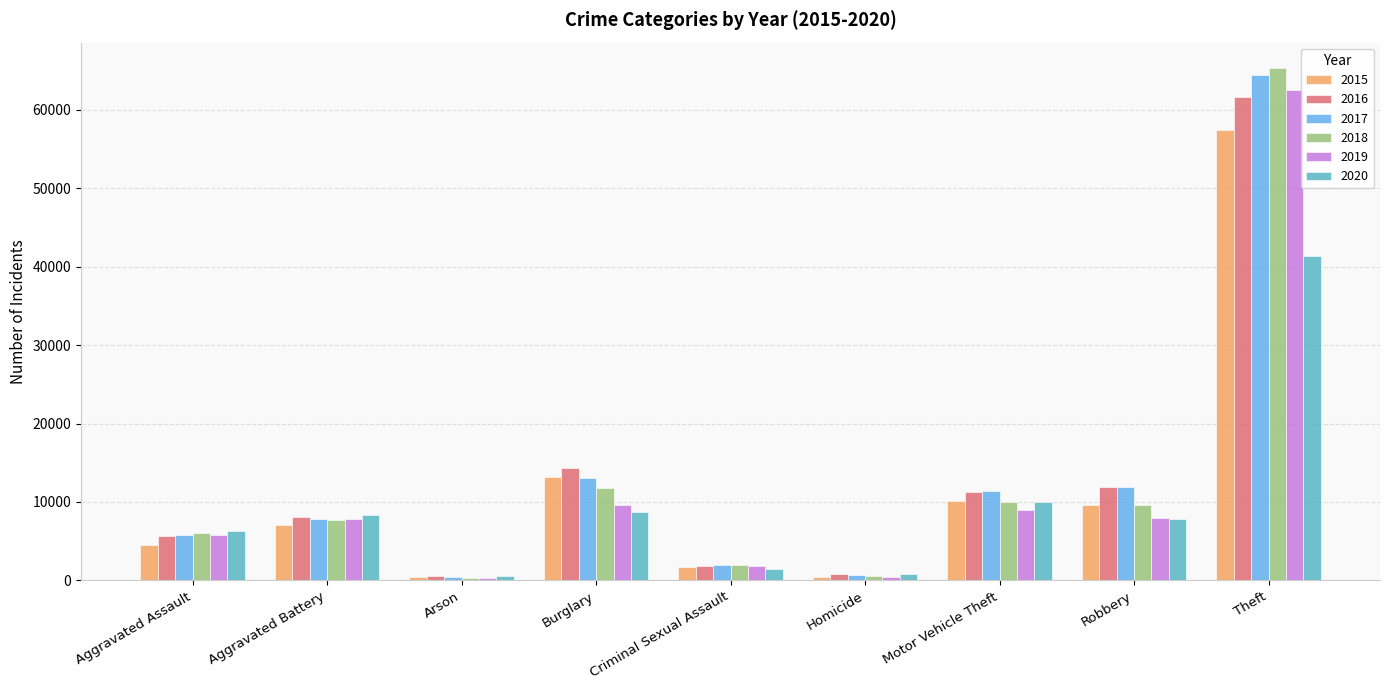

The 2018 series shows 2757 at Burglary. True or false?

False